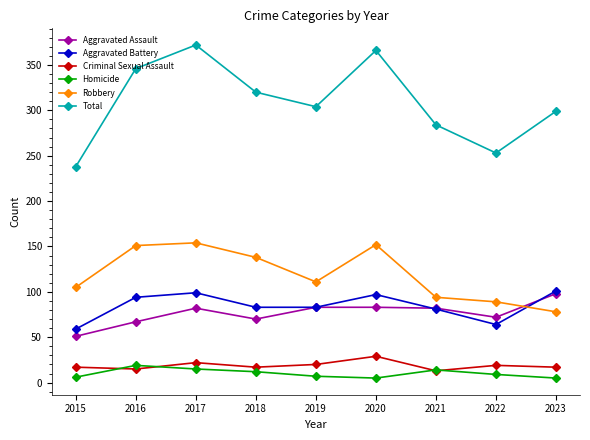

What is the approximate value of Total at 2018?

320